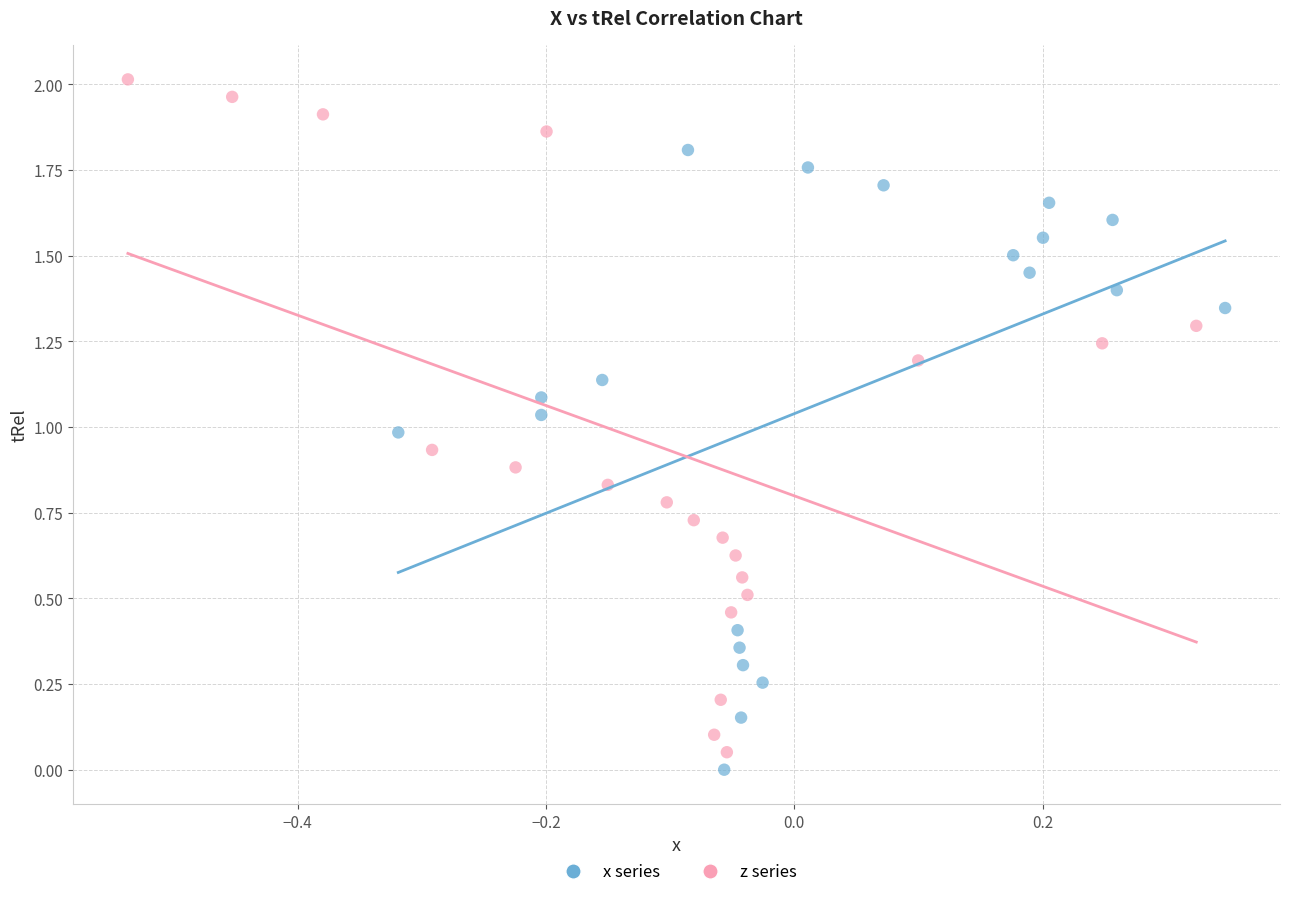

Which series has the widest spread of Y values?

z series